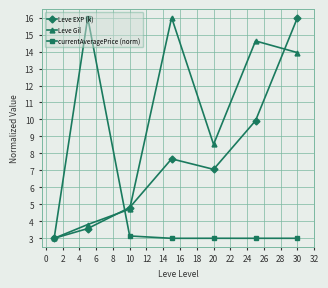

How many lines are shown in the chart?

3